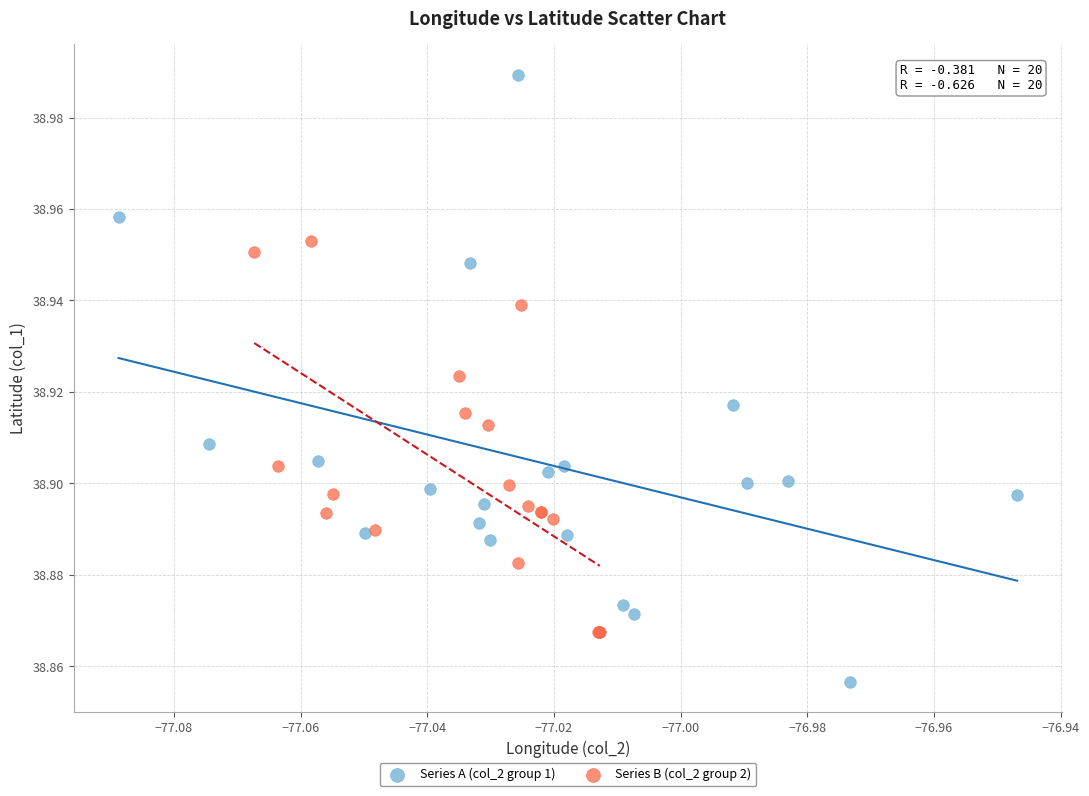

What are all the series names shown in the legend?

Series A (col_2 group 1), Series B (col_2 group 2)